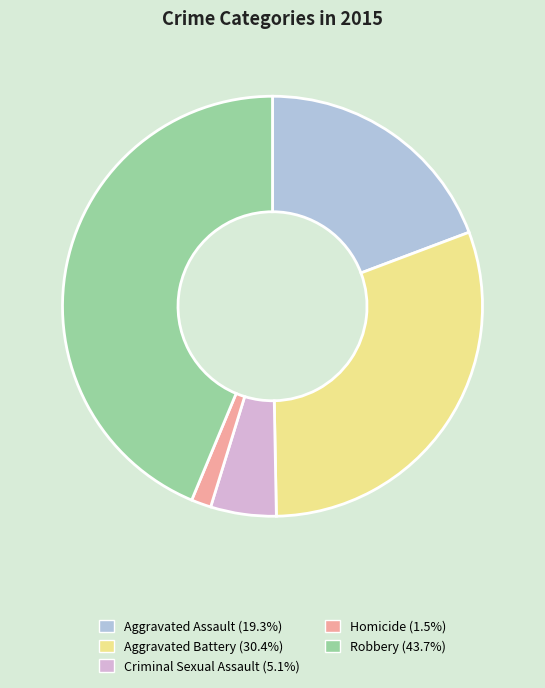

Do Criminal Sexual Assault (5.1%) and Aggravated Battery (30.4%) together represent more than half of the pie?

No